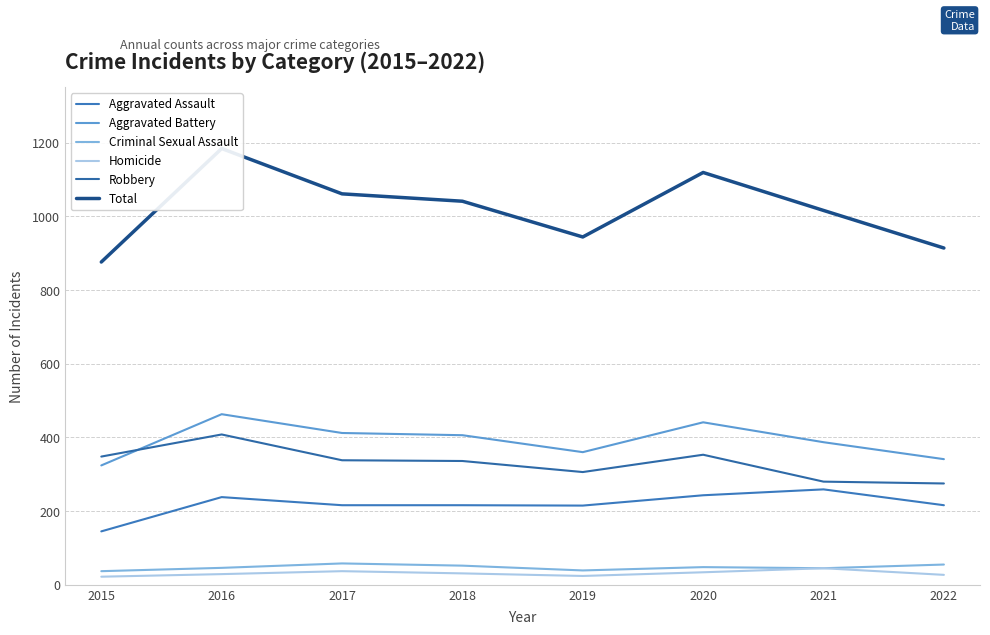

What value does the Aggravated Battery series have at 2022, to the nearest 5?

340